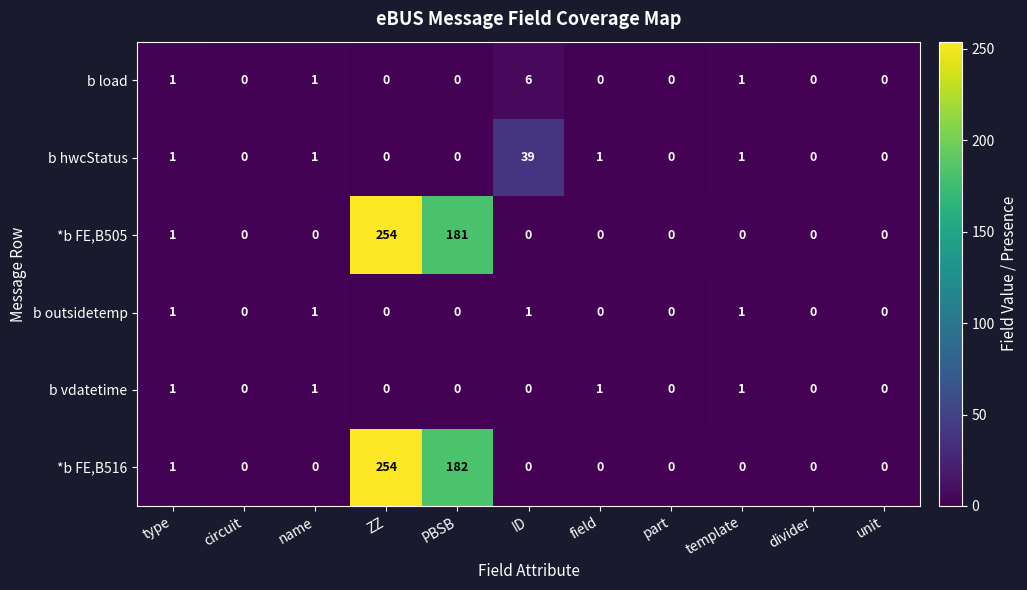

Which category has the highest value in the *b FE,B505 series?

ZZ